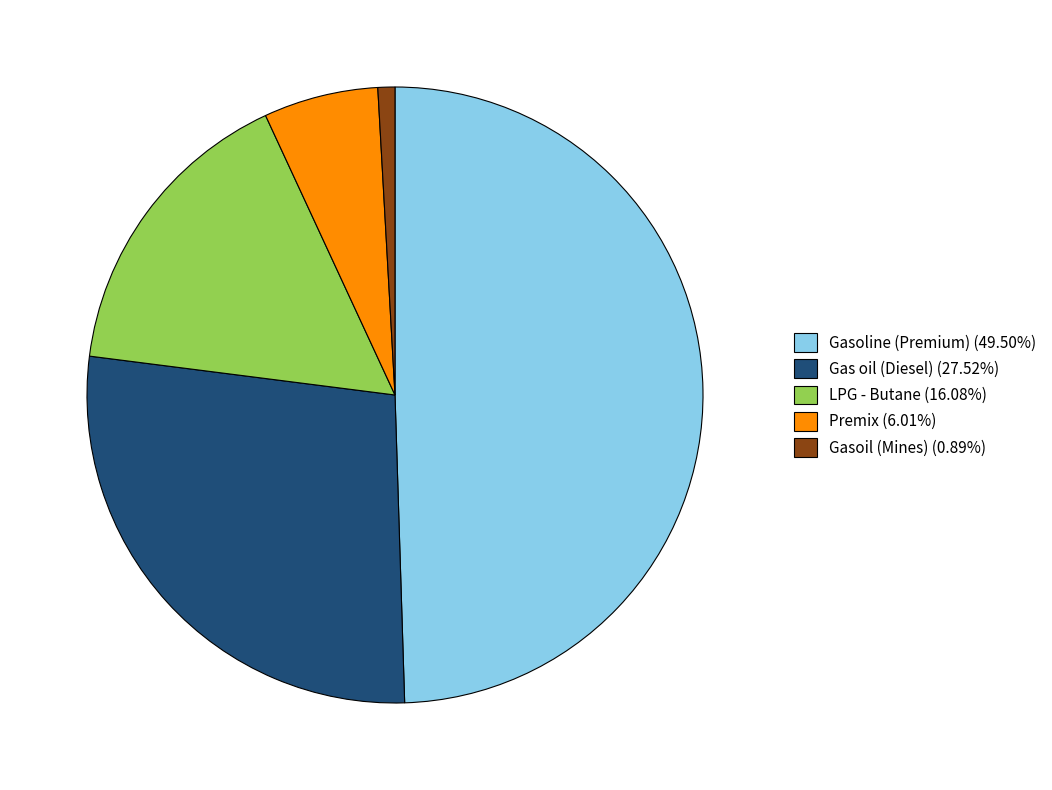

Approximately how many times larger is the value at LPG - Butane (16.08%) compared to Gas oil (Diesel) (27.52%)?

0.6